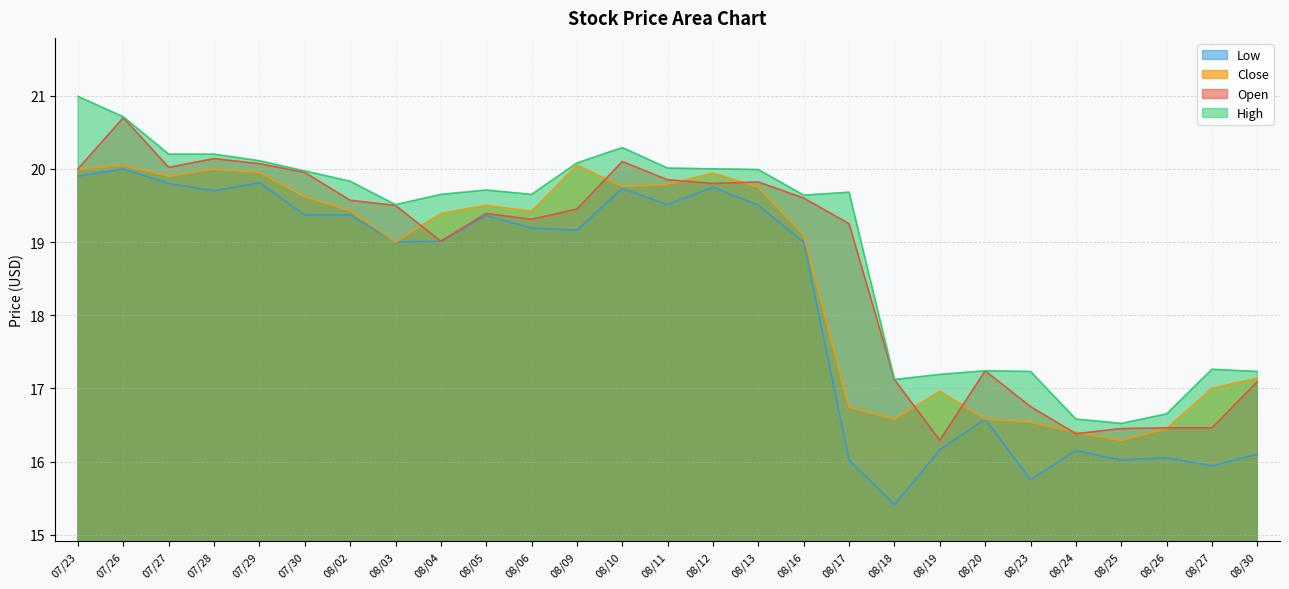

True or false: Open and Low intersect in this chart.

False